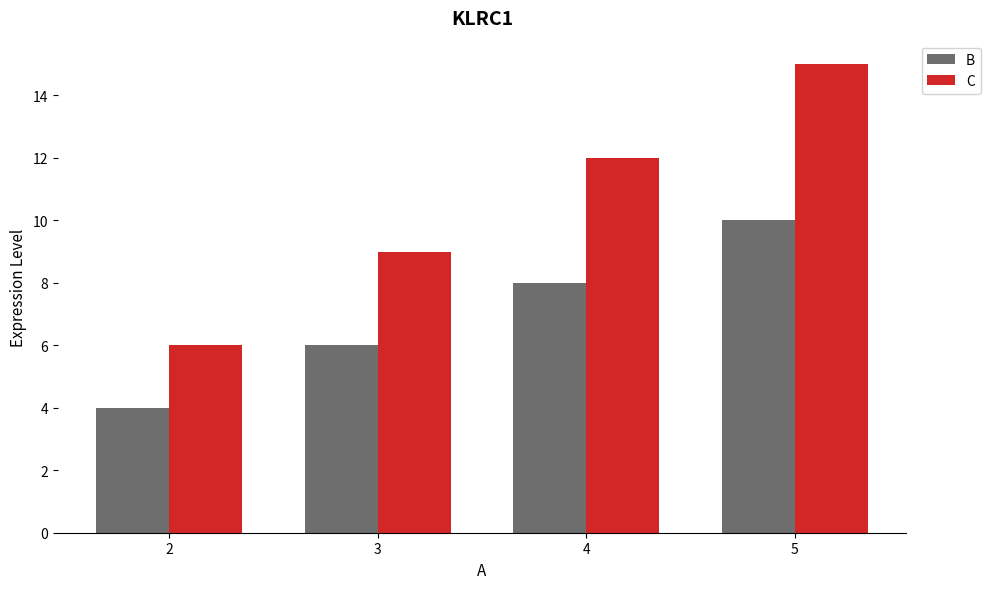

At which category does the chart reach its peak across all series?

5